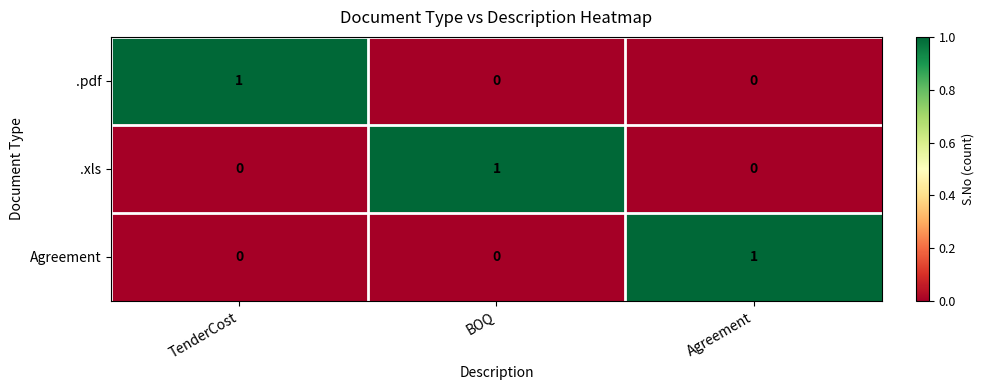

Reading right to left, what are all the values shown in this chart?

.pdf: 0	0	1
.xls: 0	1	0
Agreement: 1	0	0